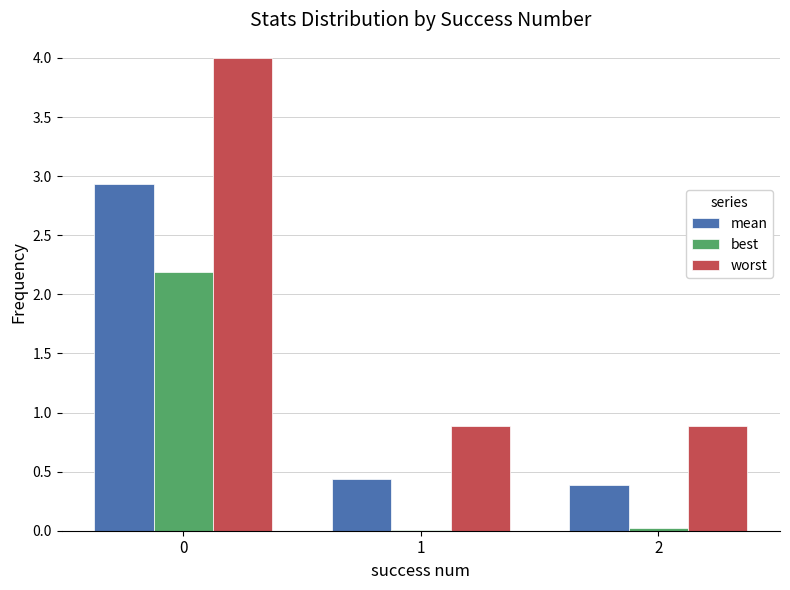

Which series changed the most between 0 and 2?

worst